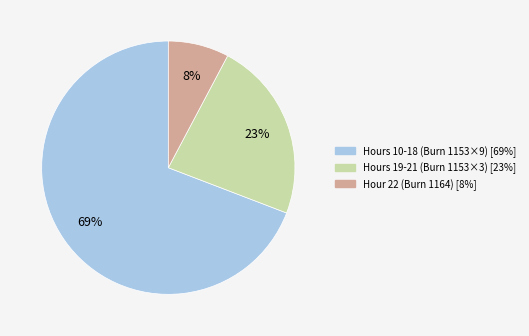

To the nearest percent, what is the difference between the largest and smallest slice percentages?

61%